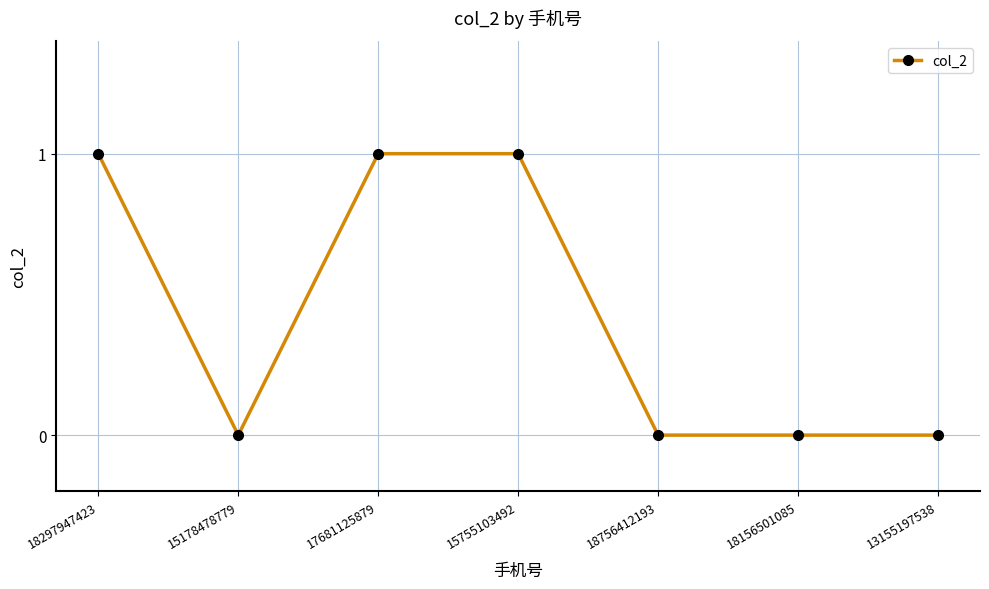

At which category does the data reach its first local valley?

15178478779